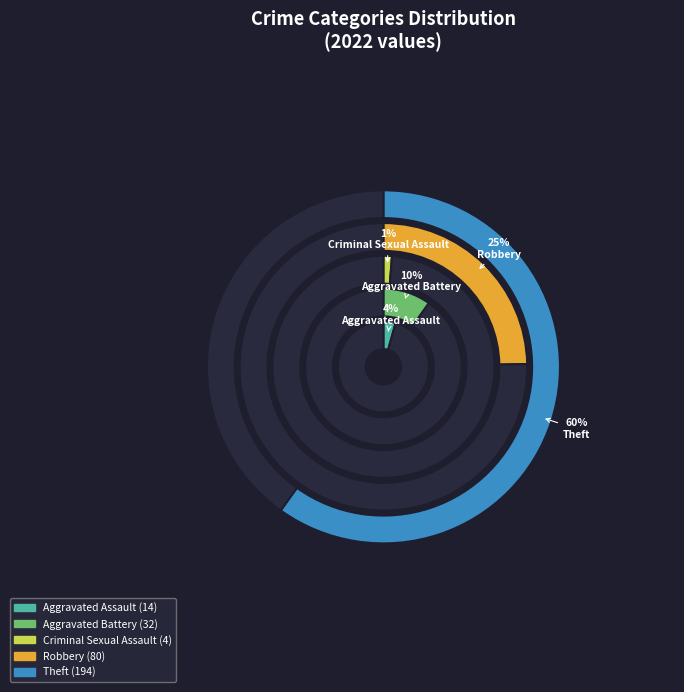

How many segments does this pie chart have?

5